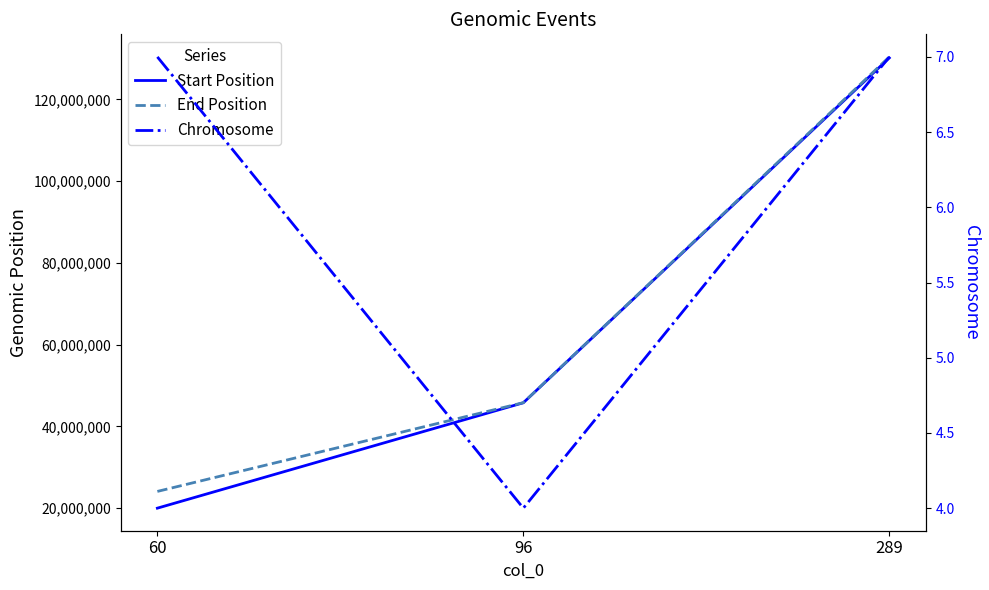

Reading left to right, list all the values displayed in this chart.

Start Position: 19978496	45771810	130164764
End Position: 24075145	45793592	130408940
Chromosome: 7	4	7